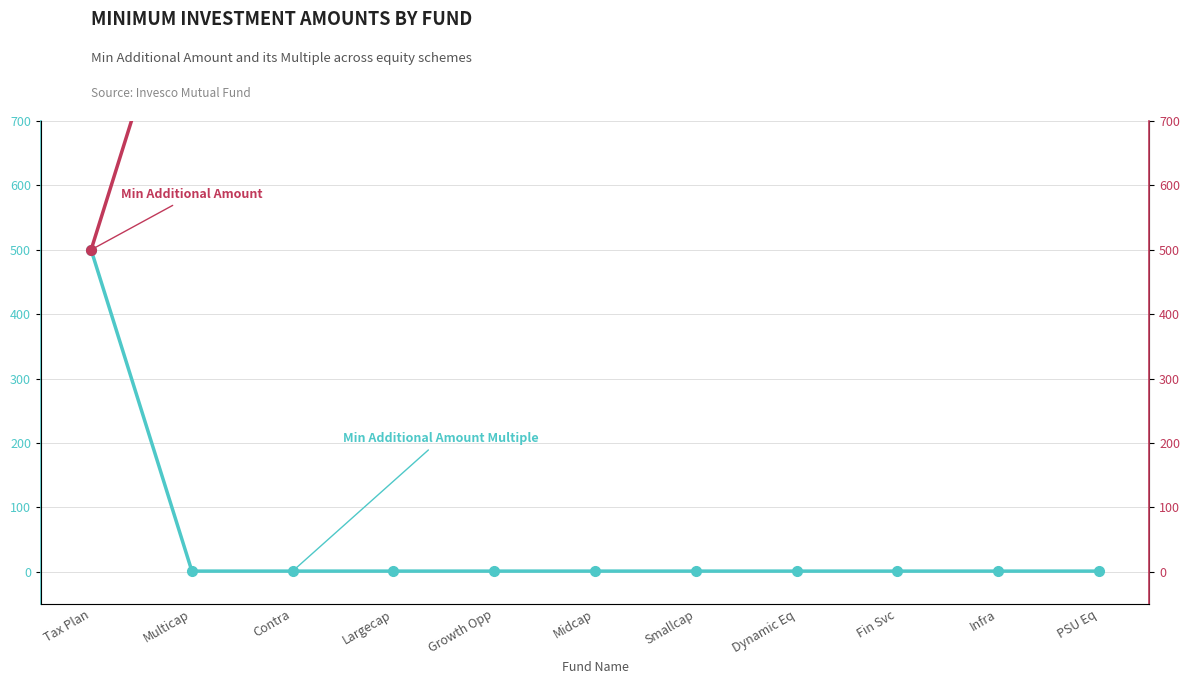

What is the minimum value for Min Additional Amount?

500